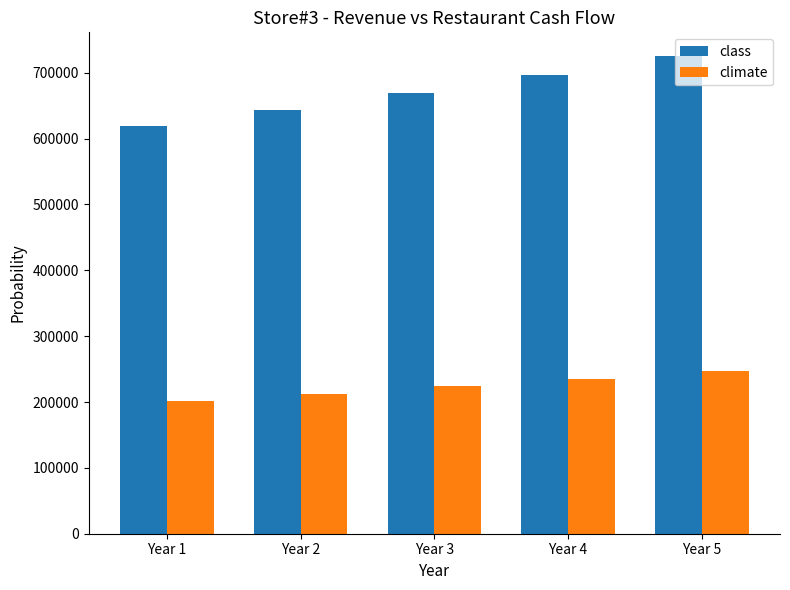

At which label is climate closest to 224572?

Year 3